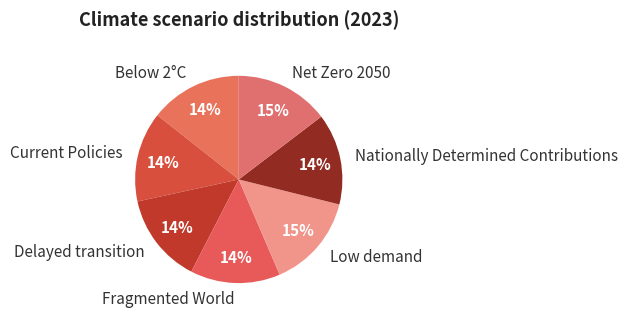

Is the sum of Below 2°C and Nationally Determined Contributions greater than half?

No